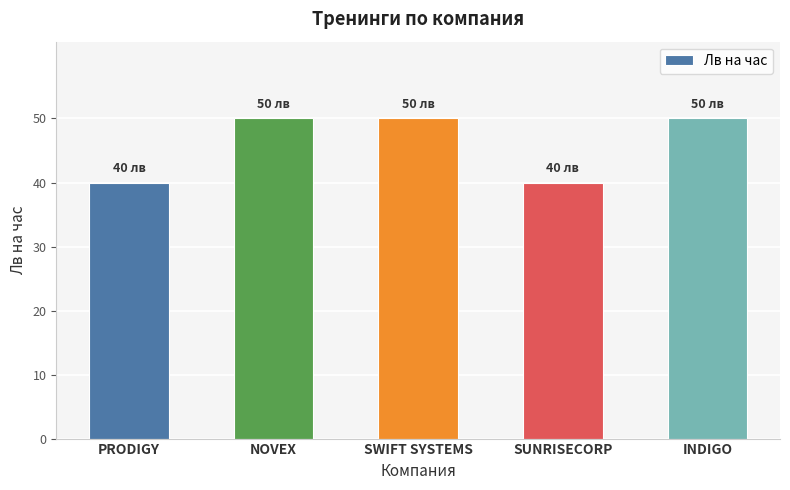

What is the label of the 1st bar from the left?

PRODIGY